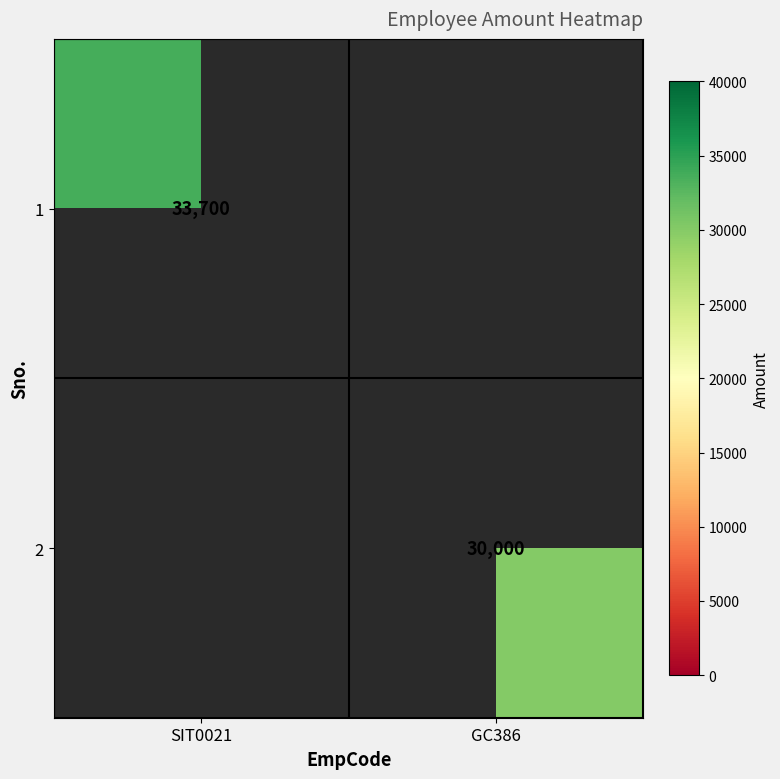

True or false: 2 has a value of 20658 at GC386.

False